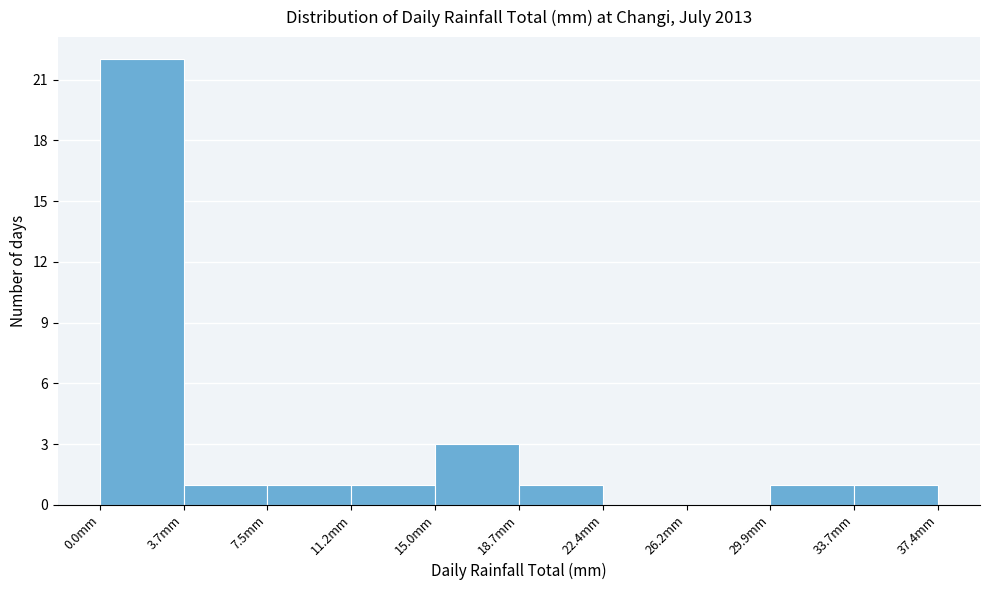

Reading left to right, list every bar in this chart as the range it spans on the x-axis followed by its height. Neither the bar edges nor the heights are printed on the chart, so give them approximately, as read against the axes.

0.0 to 3.5: 22
3.5 to 7.5: 1
7.5 to 11.0: 1
11.0 to 15.0: 1
15.0 to 18.5: 3
18.5 to 22.5: 1
22.5 to 26.0: 0
26.0 to 30.0: 0
30.0 to 33.5: 1
33.5 to 37.5: 1